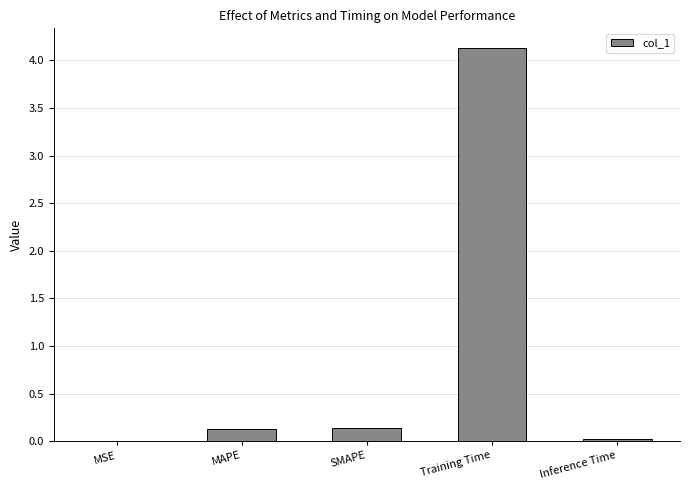

How many data points does each series have?

5